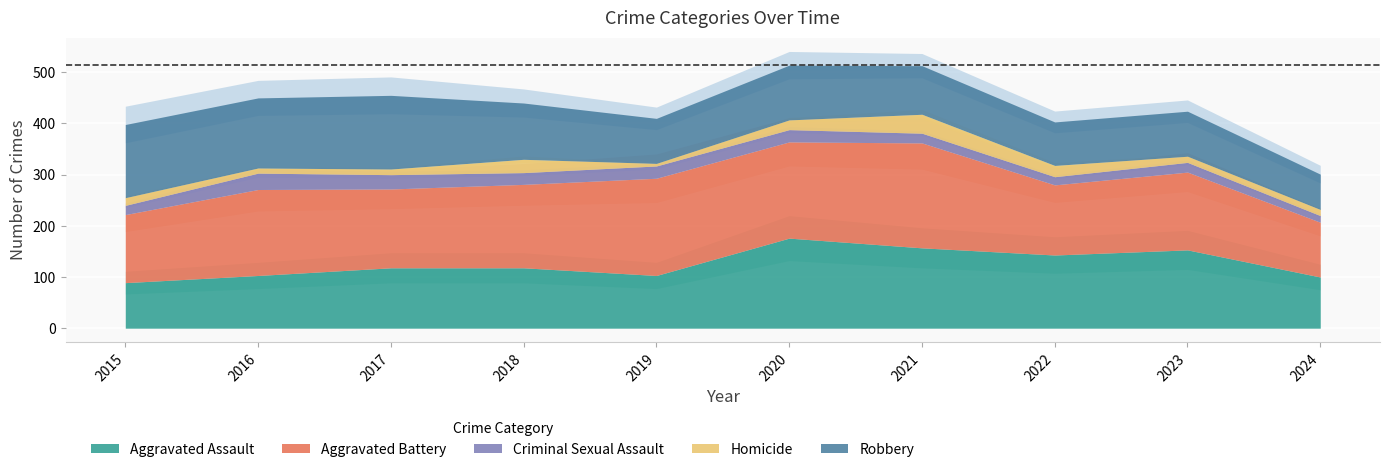

True or false: Robbery and Homicide cross at least once.

False